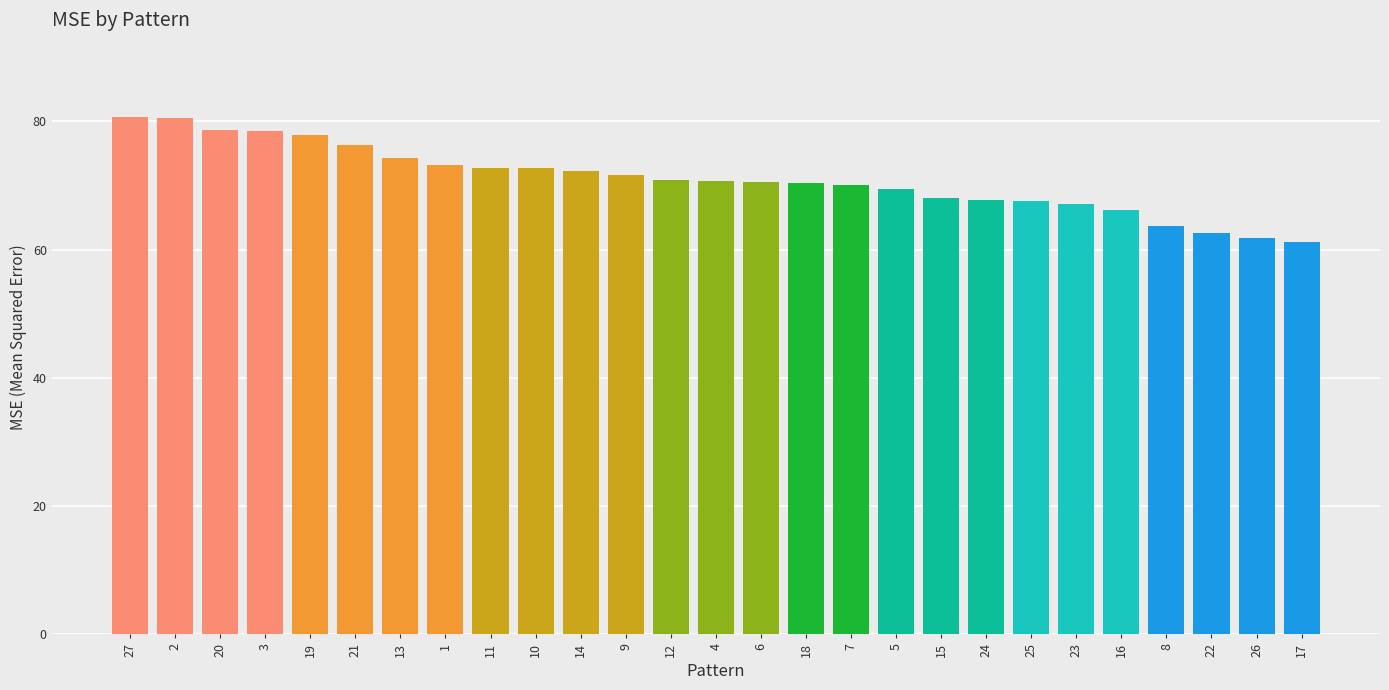

What position from the left is 21?

6